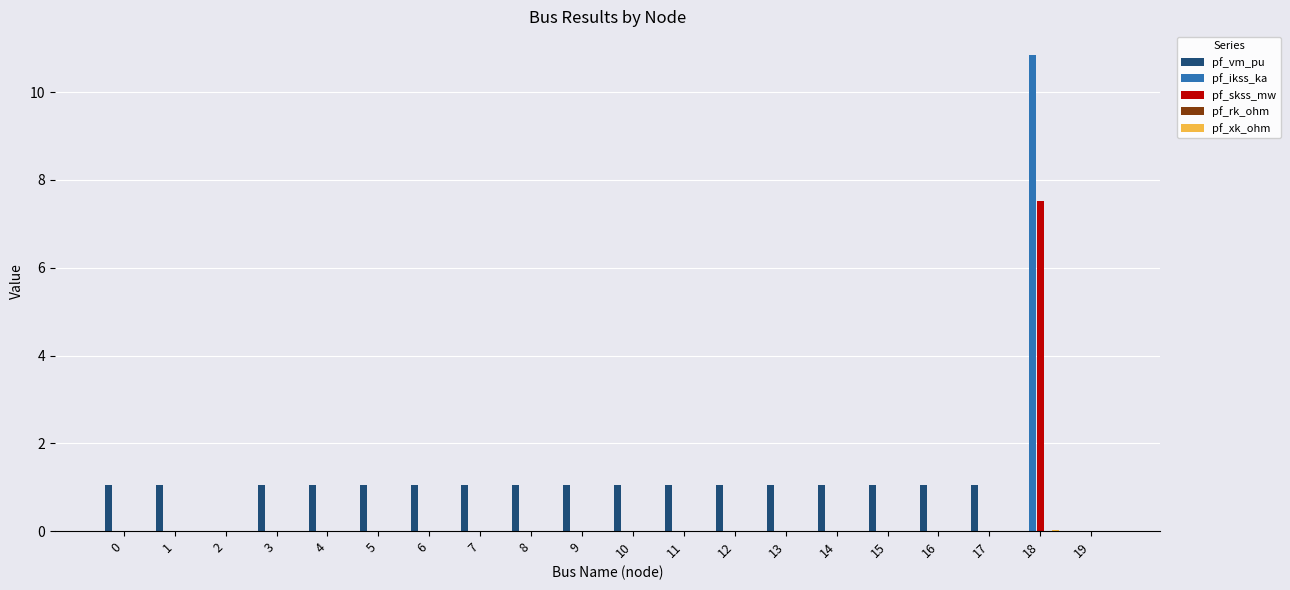

At which category does the chart reach its peak across all series?

18